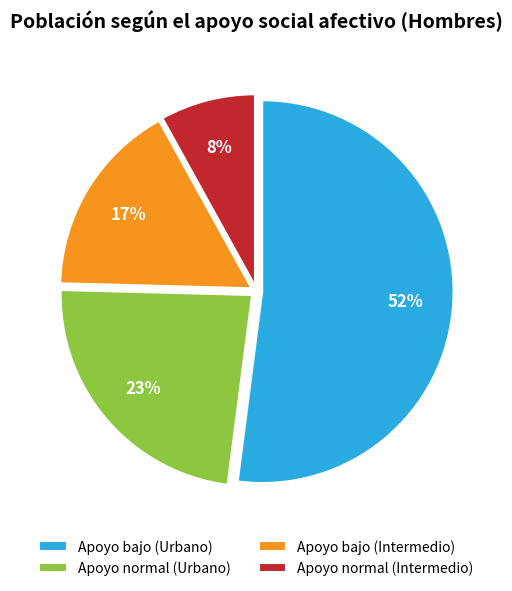

What is the ratio of the value at Apoyo bajo (Intermedio) to the value at Apoyo normal (Urbano)?

0.7